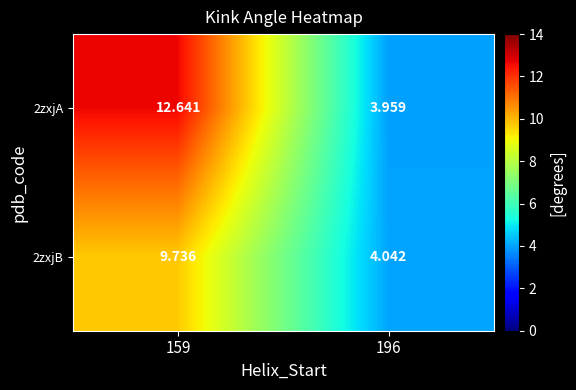

Is the value of 2zxjA at 196 greater than the value of 2zxjB at 159?

No